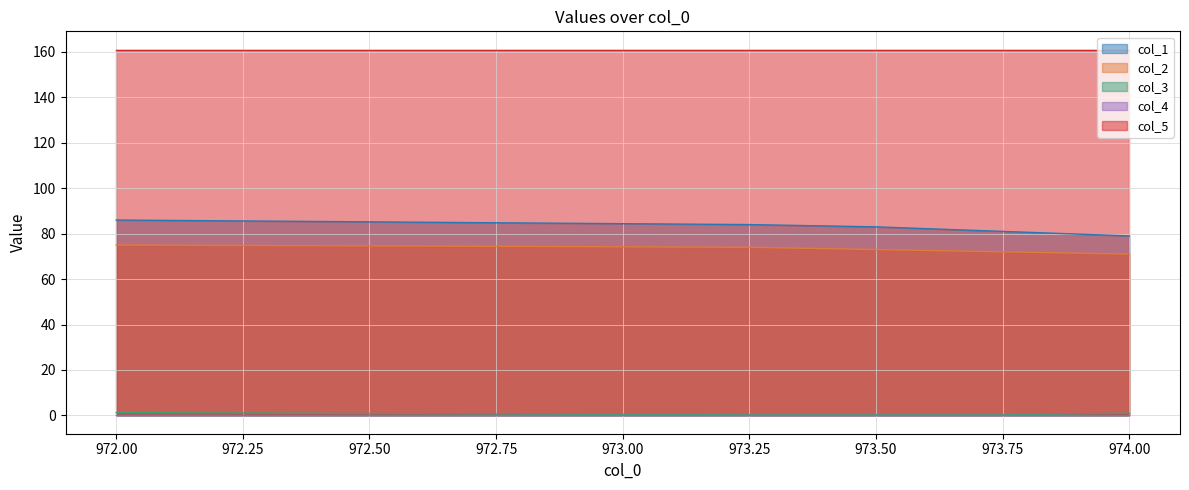

What is the maximum value shown in the chart?

161.0